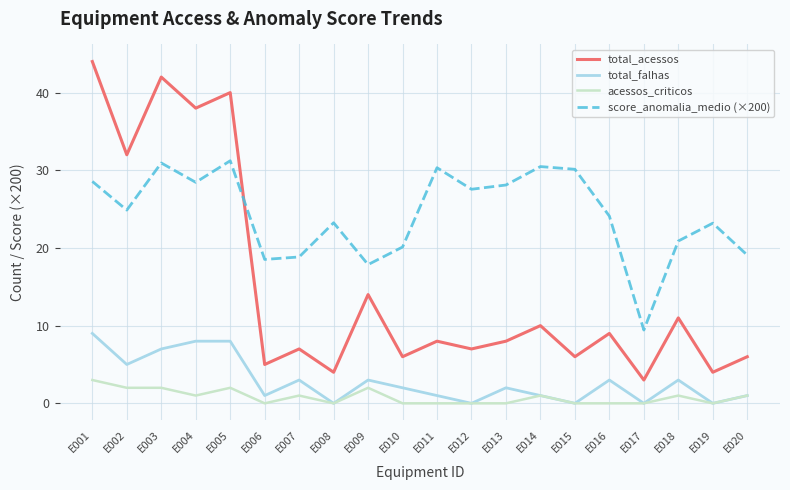

The total_falhas series shows 4.6 at E018. True or false?

False